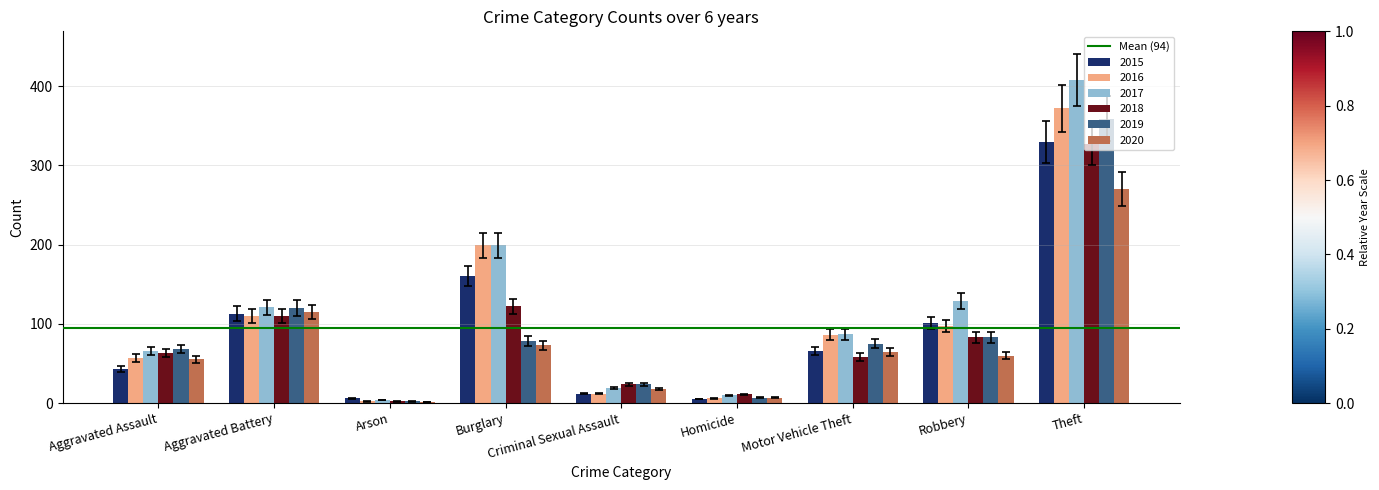

Count the number of data series in this chart.

6